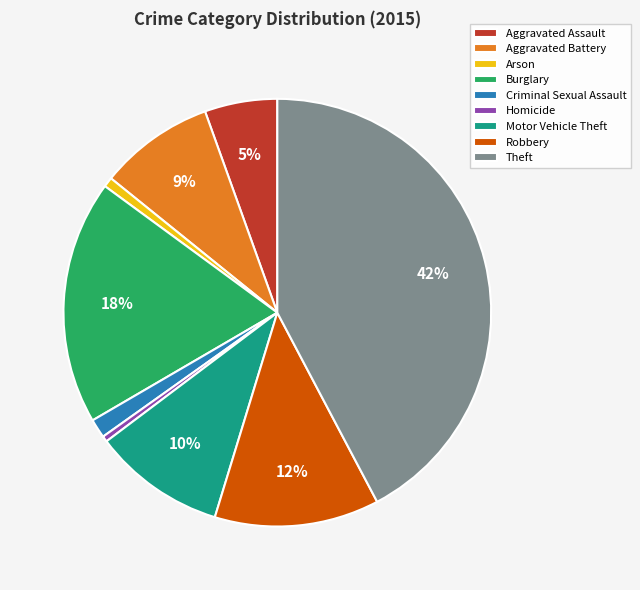

To the nearest percent, what is the combined percentage of Burglary and Arson?

19%